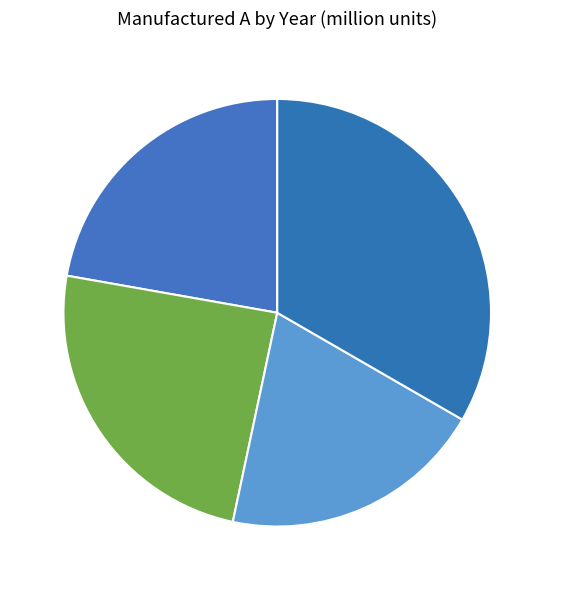

Which category has the smallest portion of the pie?

2003